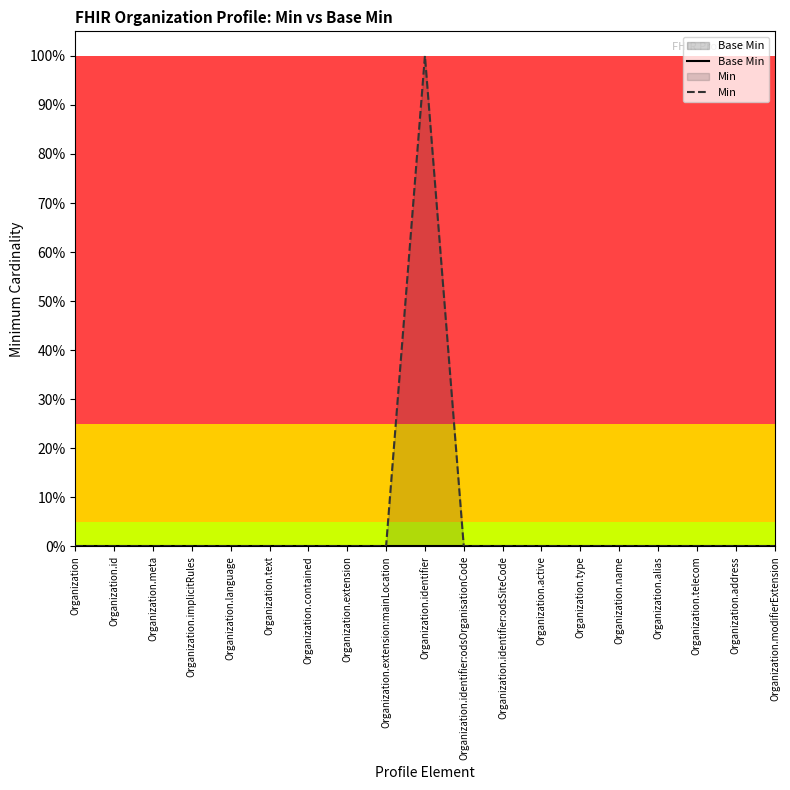

Reading left to right, extract all data points from this chart.

Base Min: 0	0	0	0	0	0	0	0	0	0	0	0	0	0	0	0	0	0	0
Min: 0	0	0	0	0	0	0	0	0	1	0	0	0	0	0	0	0	0	0